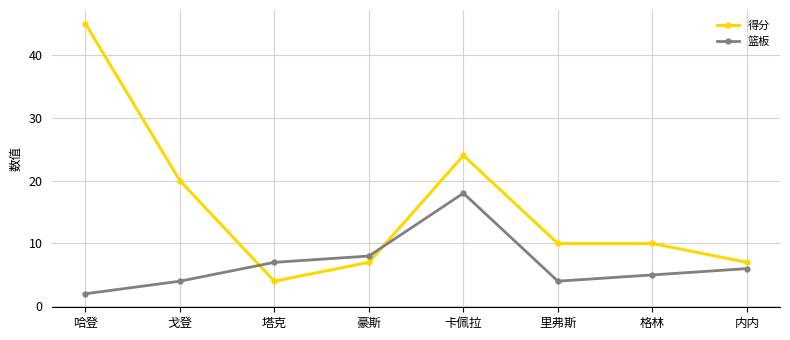

Where is 得分 nearest to the value 24?

卡佩拉